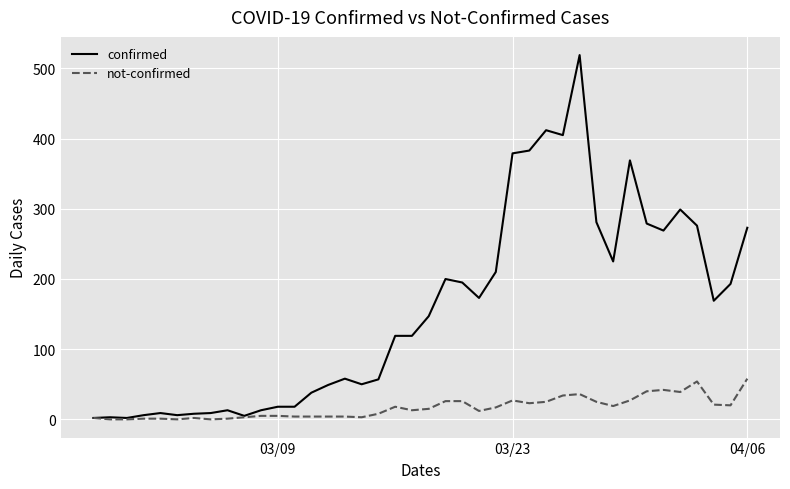

Which series has the largest range (max minus min)?

confirmed